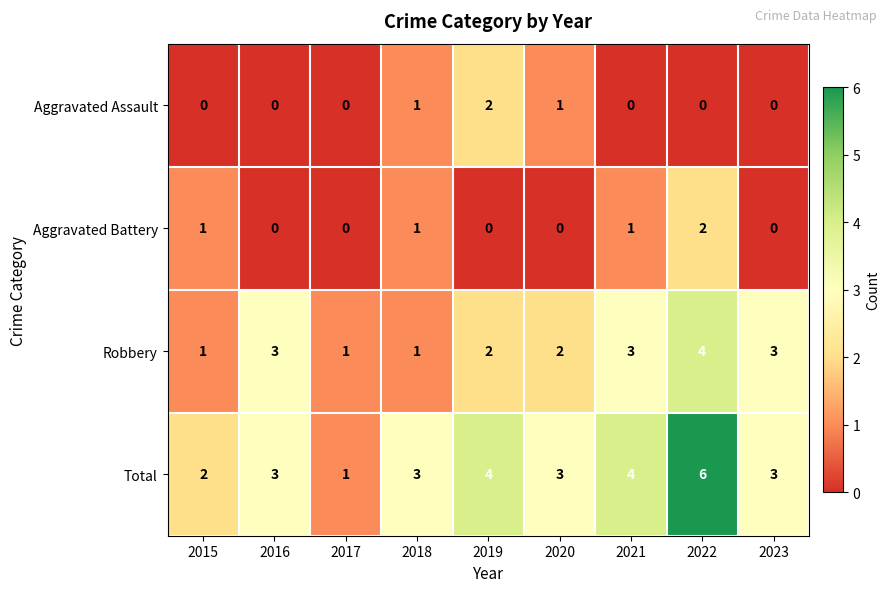

Rank the series at 2021 from highest to lowest value.

Total, Robbery, Aggravated Battery, Aggravated Assault